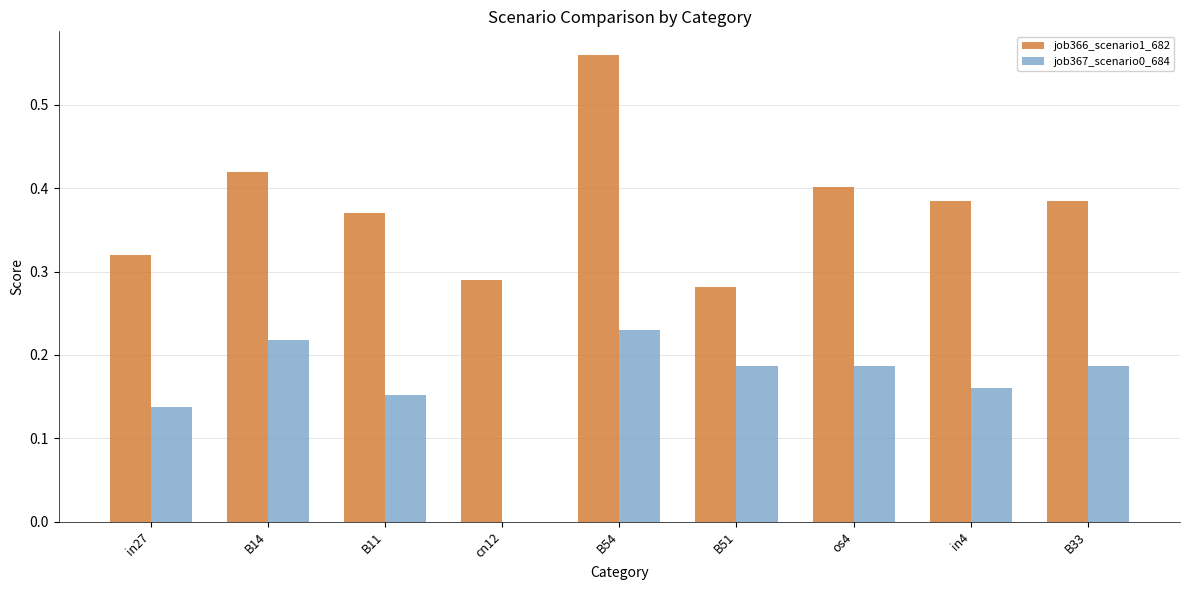

Which series has the largest total across all categories?

job366_scenario1_682